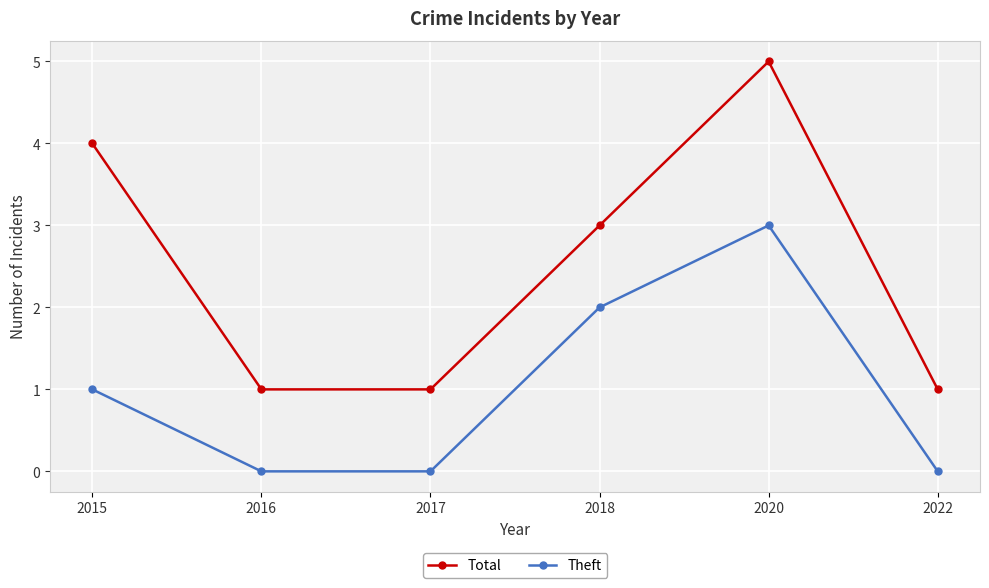

At which category does Total reach its first local peak?

2020